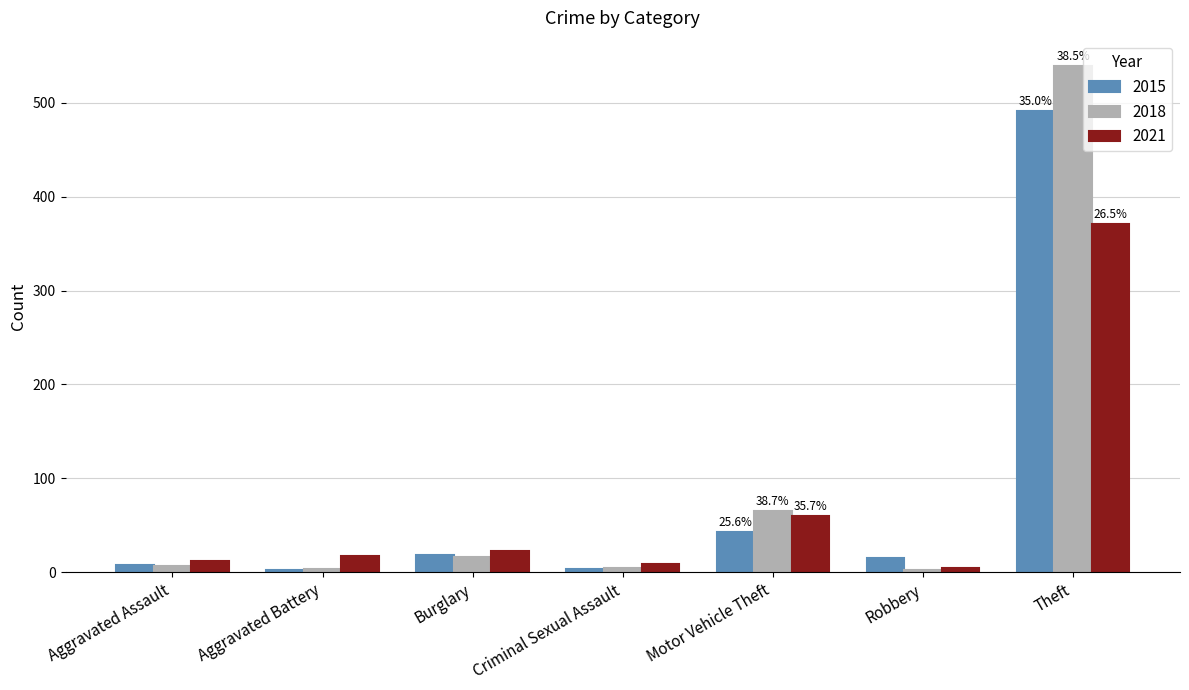

How many series are shown in this chart?

3